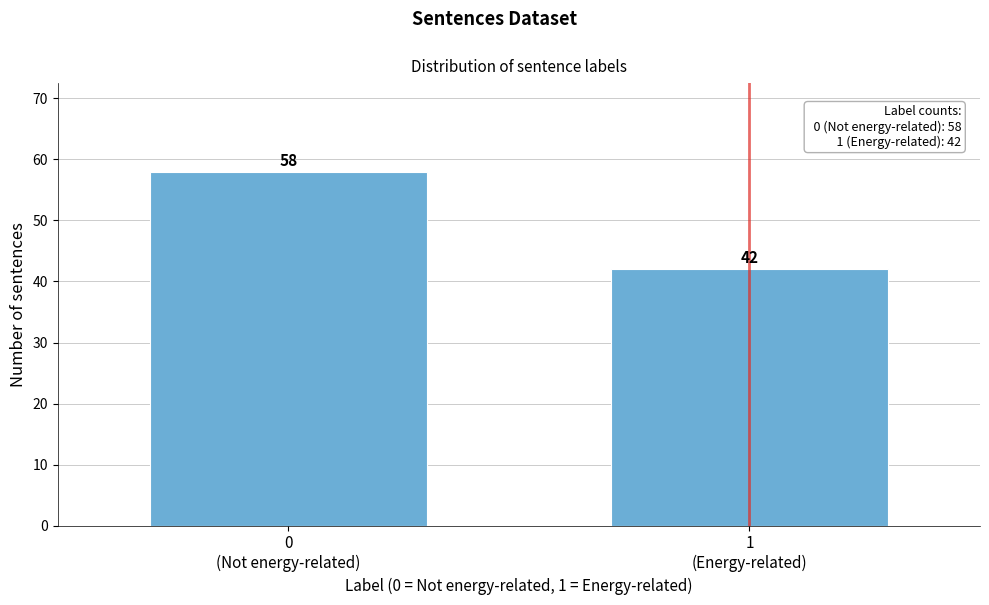

Reading left to right, list all the values displayed in this chart.

58	42